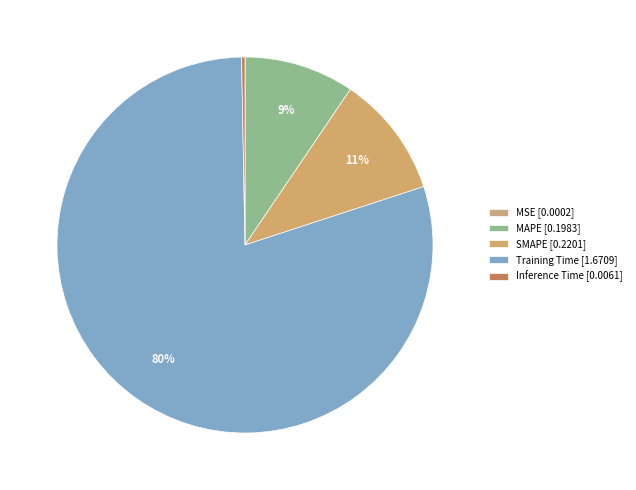

Which slice is the smallest?

MSE